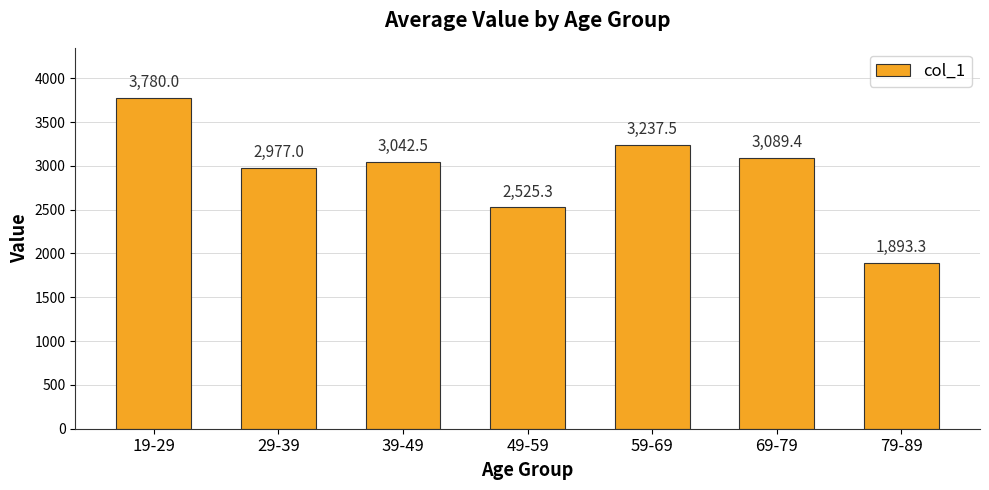

At which label does the data first exceed 3042?

19-29